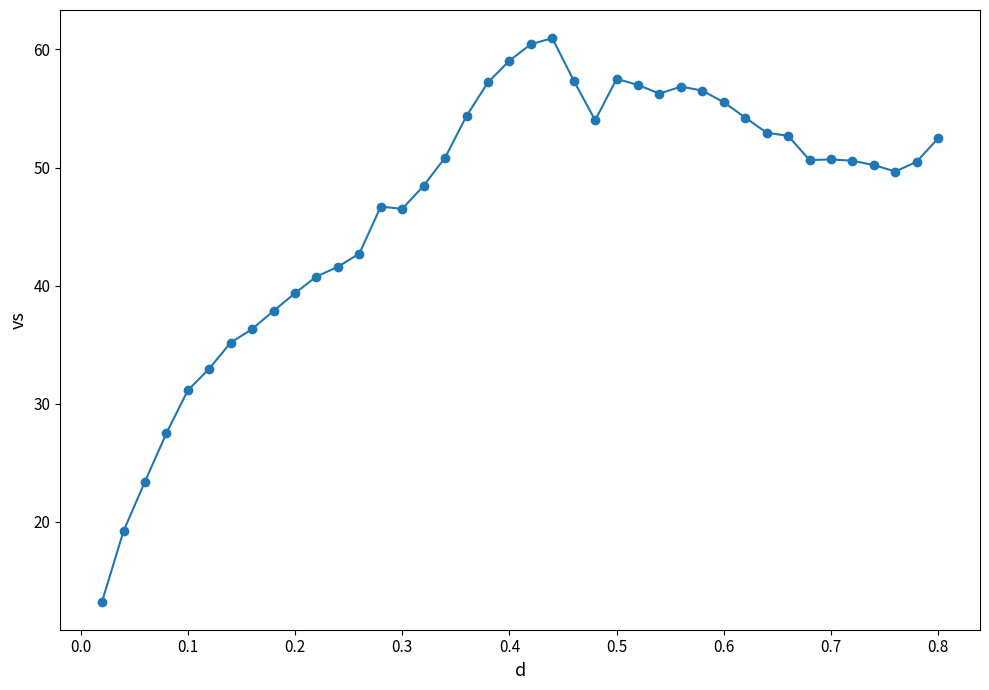

What is the value of the 40th point from the left?

52.5